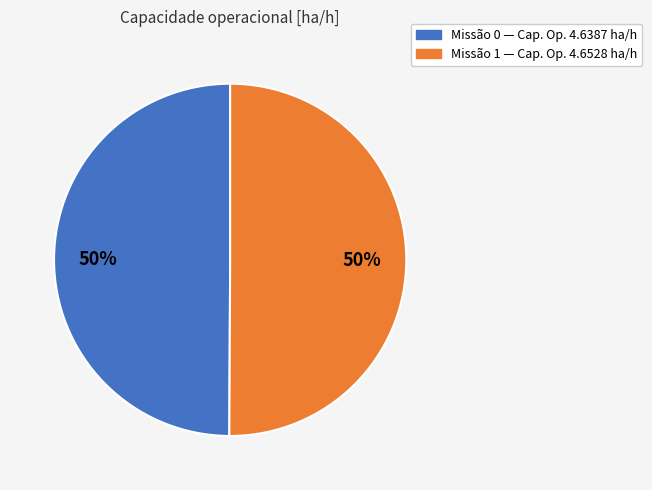

To the nearest percent, what is the average slice percentage?

50%